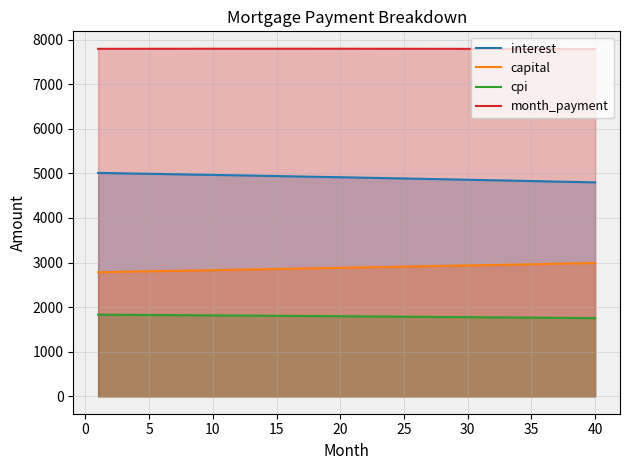

What is the value of the capital point at the 16th from the left?

2803.3